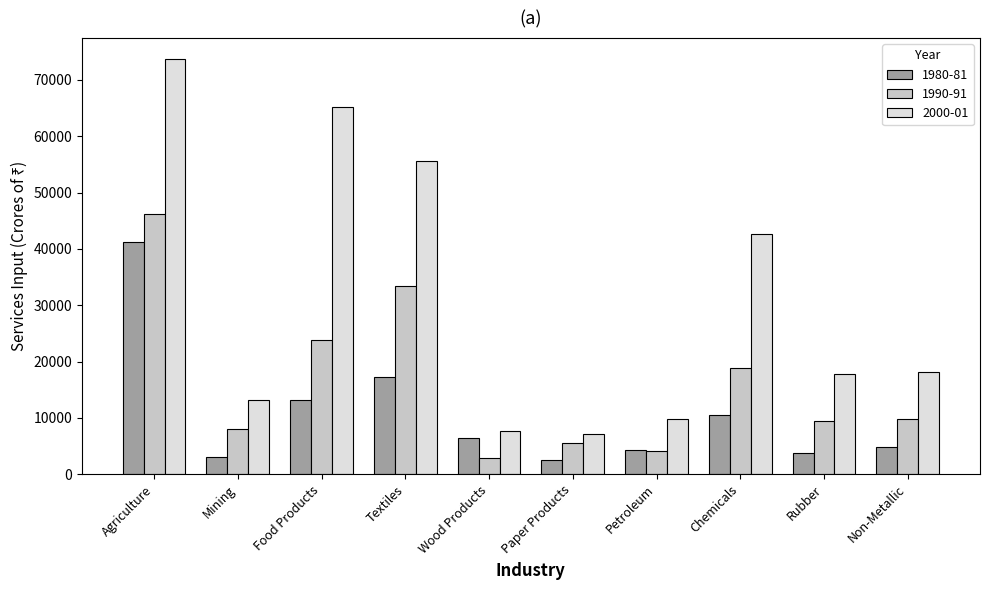

What is the difference between the second highest and second lowest values in the 1990-91 series?

29293.6